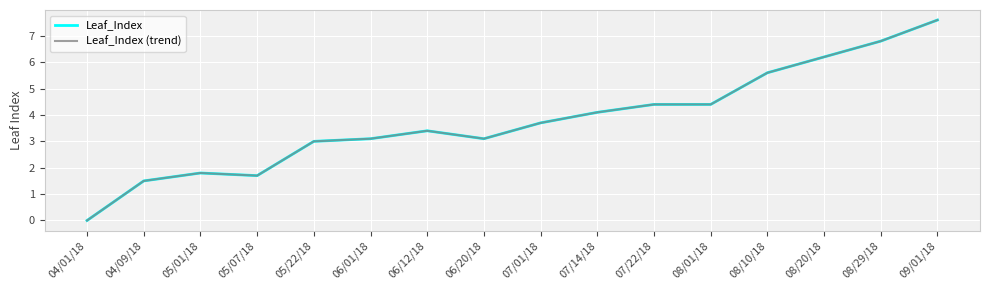

True or false: Leaf_Index and Leaf_Index (trend) intersect in this chart.

False